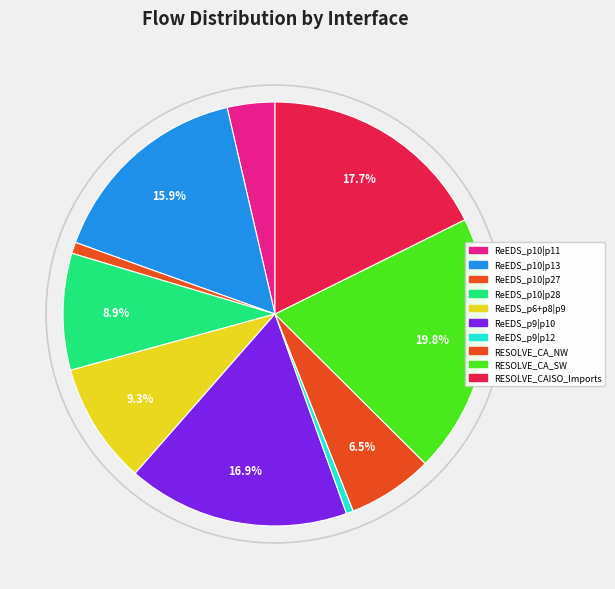

True or false: ReEDS_p10|p13 accounts for 16% of the total.

True